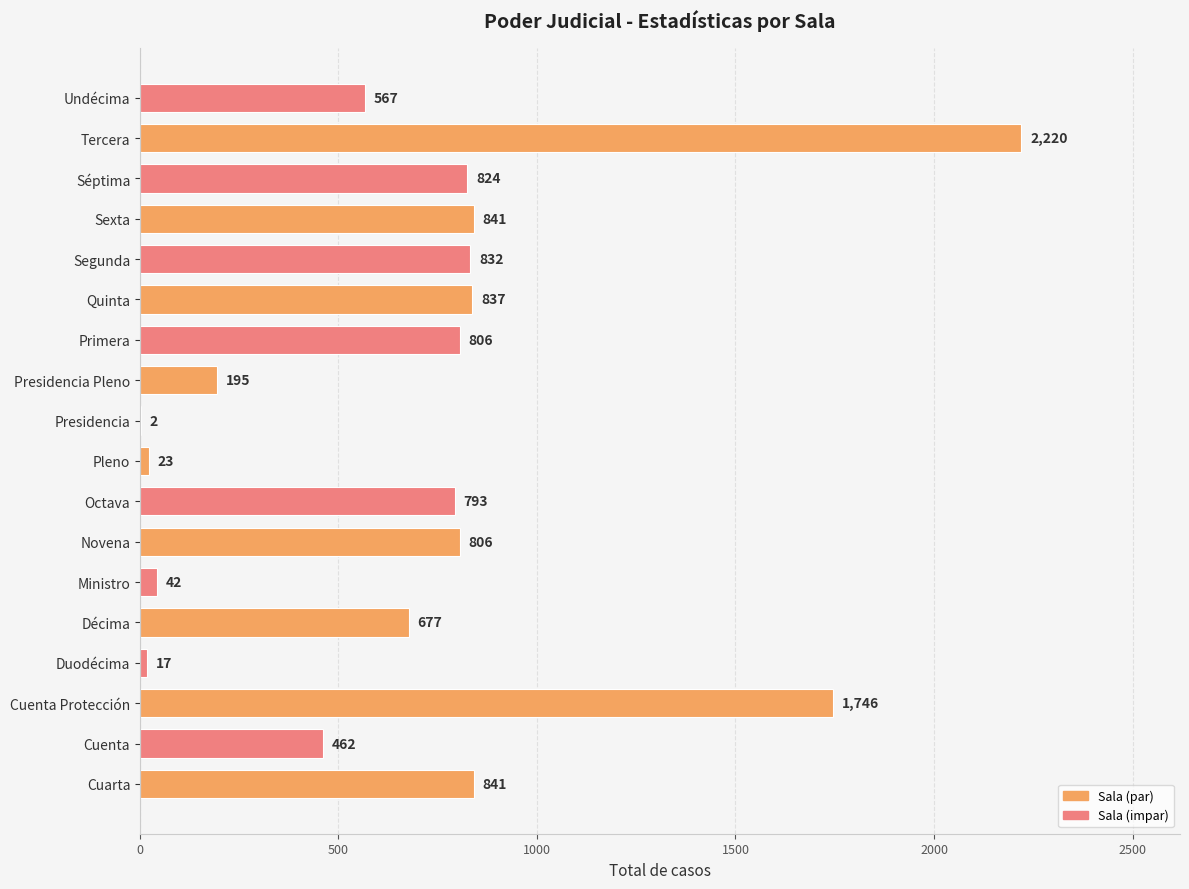

What is the maximum value shown in the chart?

2220